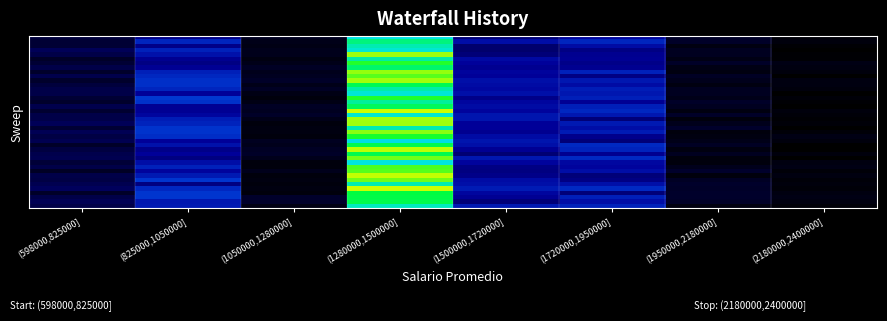

Which has a higher value, (1280000,1500000] or (1720000,1950000]?

(1280000,1500000]